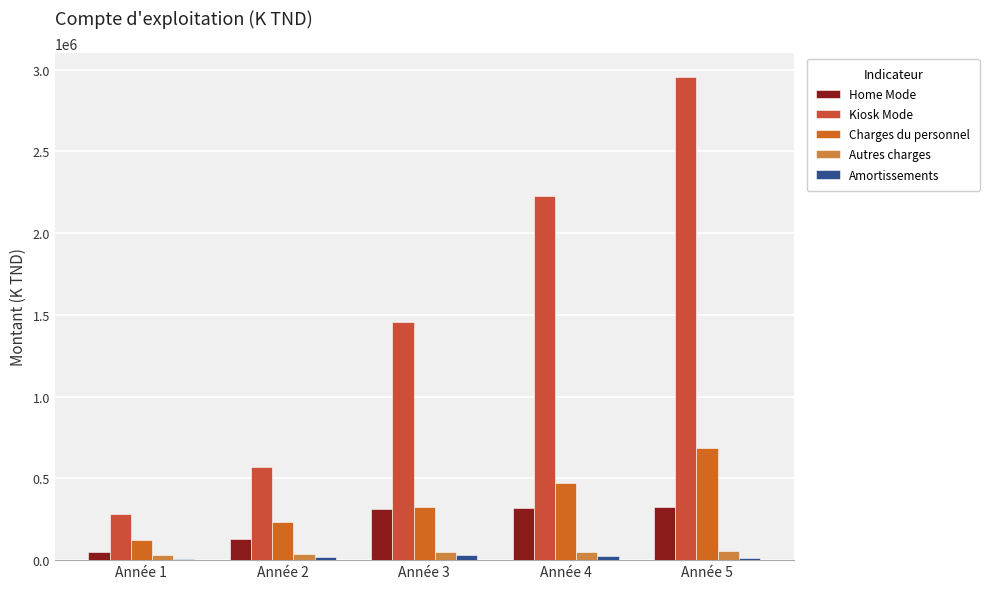

Are the bars grouped side by side (vs. stacked)?

Yes